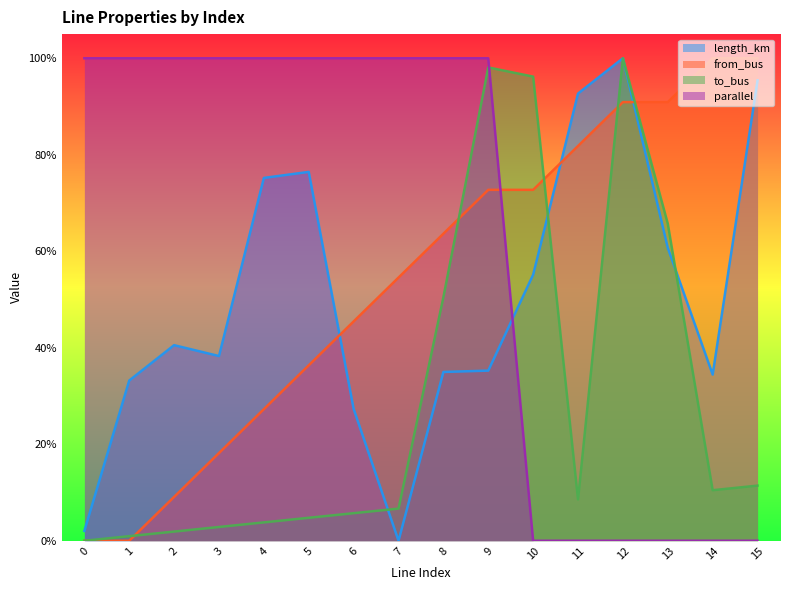

Which has a higher value, 6 or 2?

2